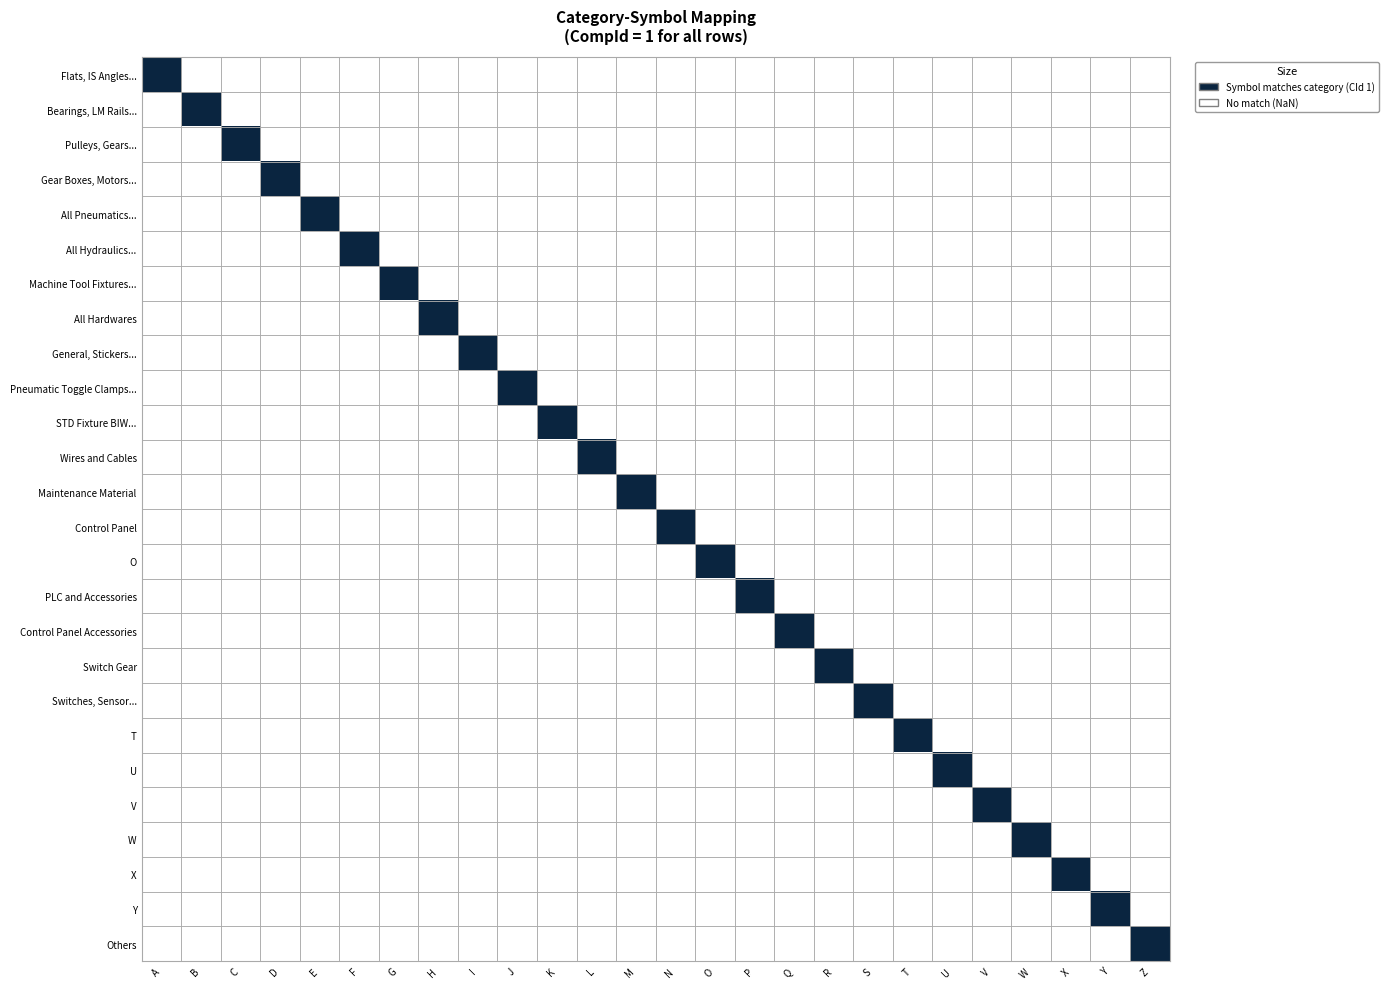

Is the value of W at 19 greater than the value of O at 0?

No